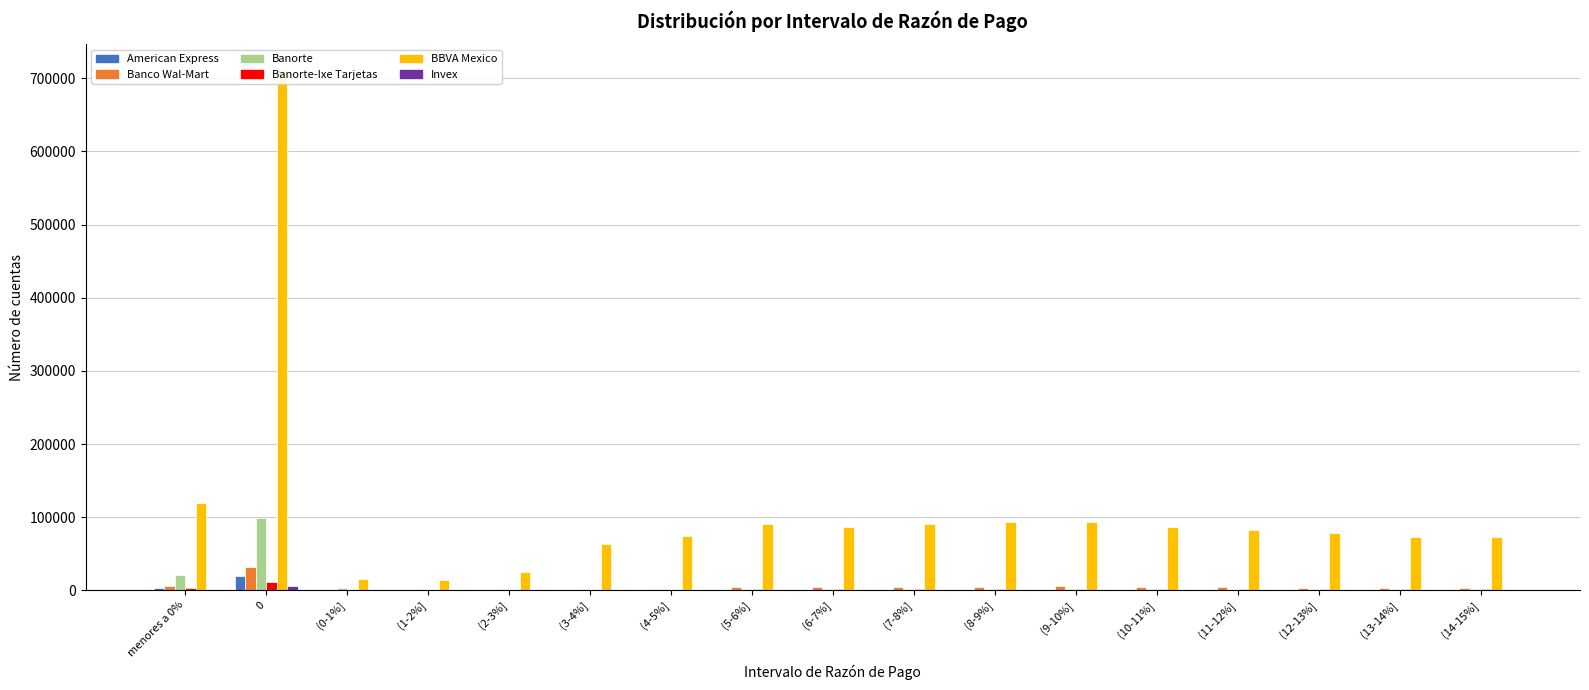

At (9-10%], list the series in order from largest to smallest.

BBVA Mexico, Banco Wal-Mart, Banorte-Ixe Tarjetas, Banorte, American Express, Invex